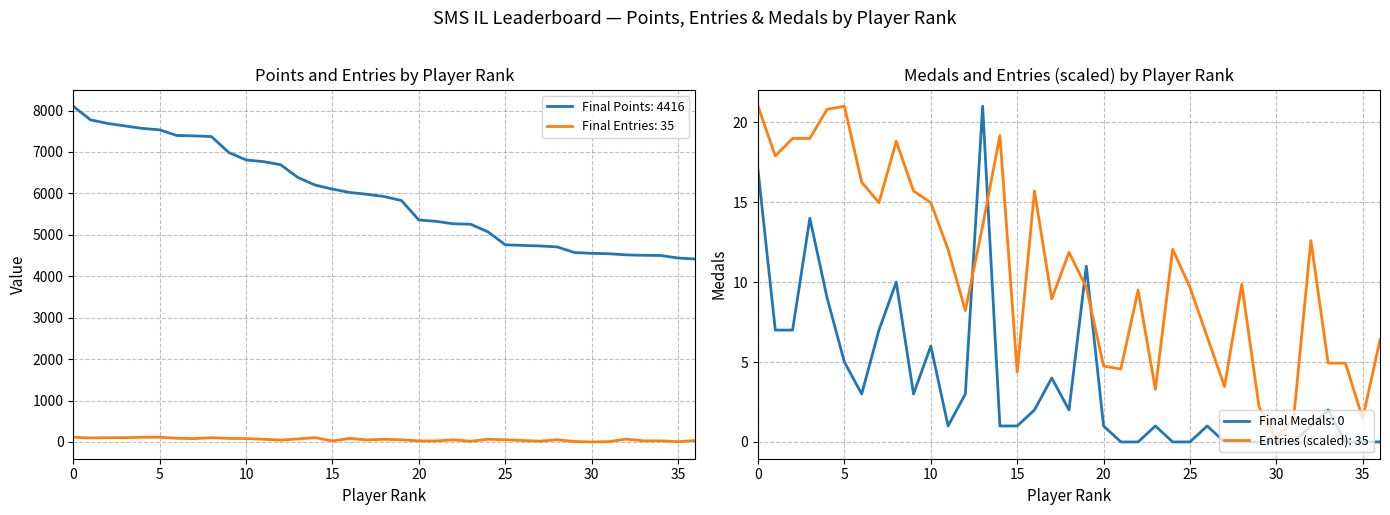

What is the greatest value displayed?

8101